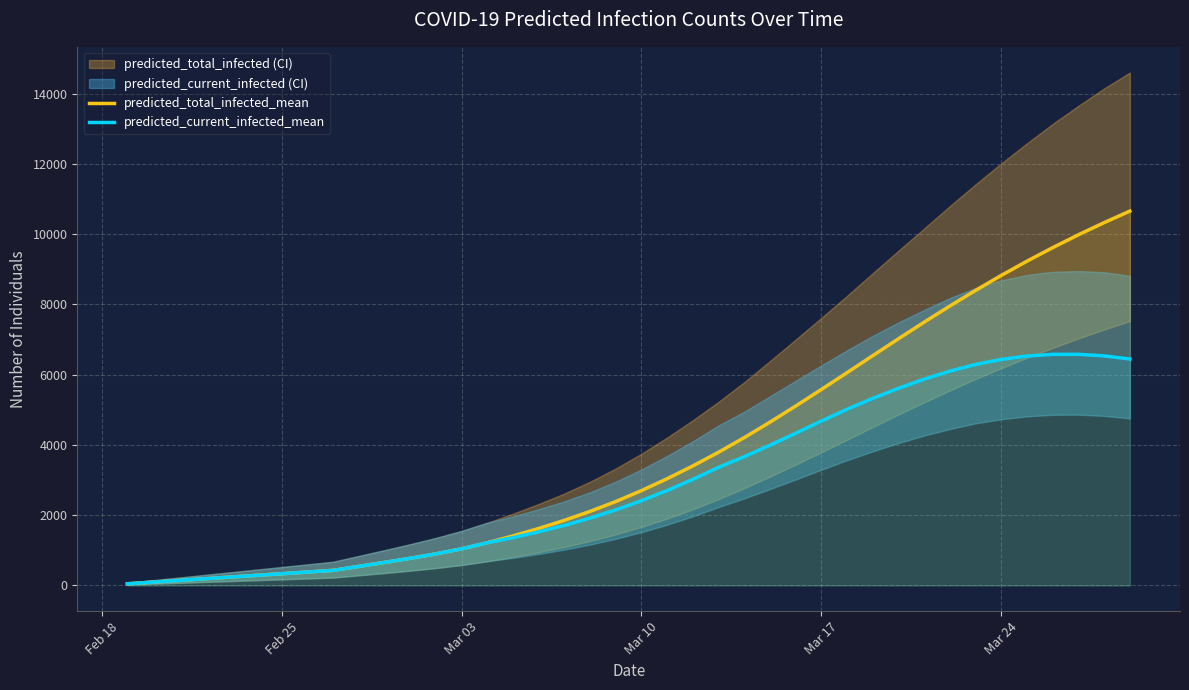

How many data points does each series have?

40